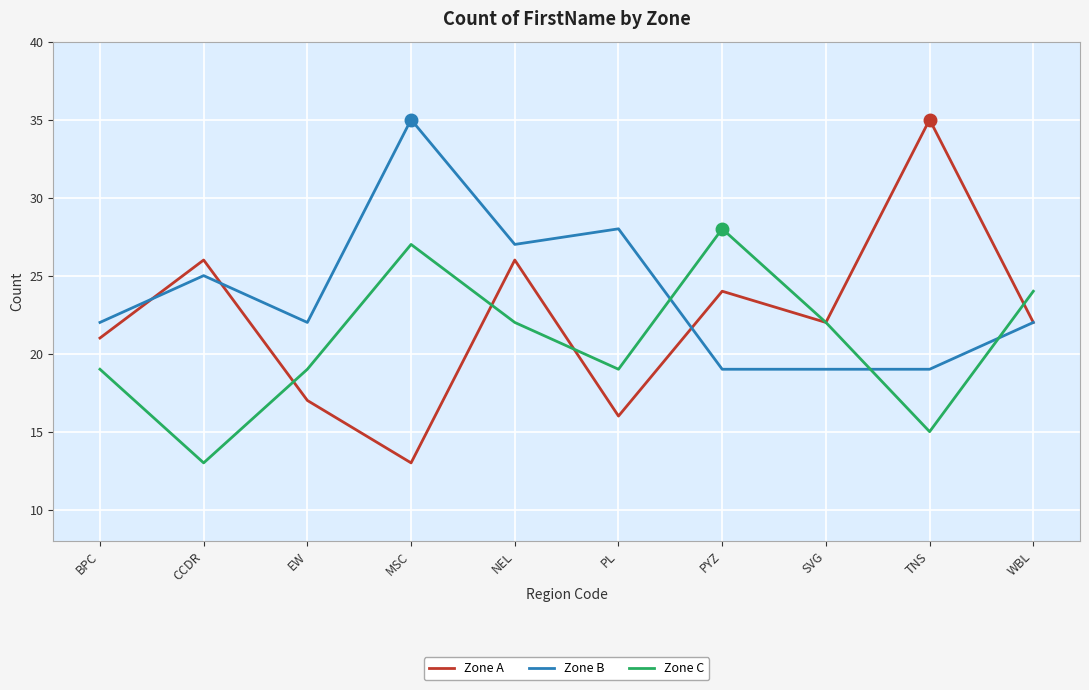

Is the value of Zone B at PL greater than the value of Zone C at NEL?

Yes